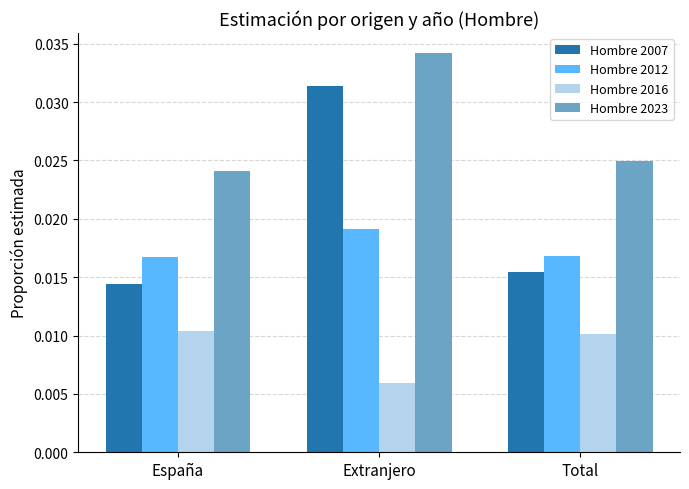

Which series has the largest total across all categories?

Hombre 2023